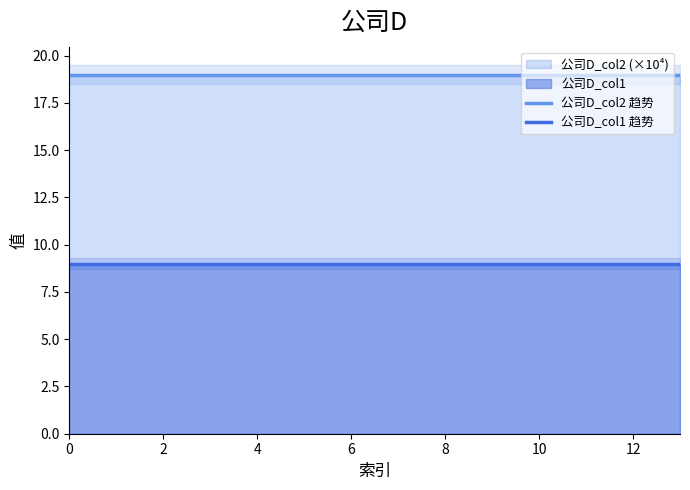

True or false: 公司D_col2 趋势 and 公司D_col1 趋势 intersect in this chart.

False